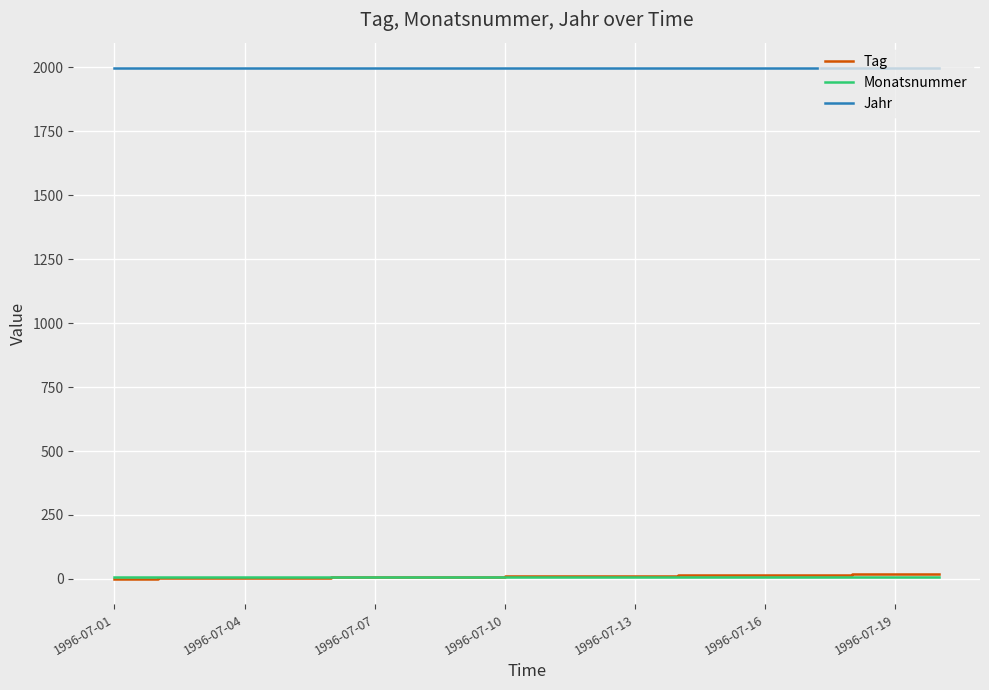

What is the highest value of the Jahr series?

1996